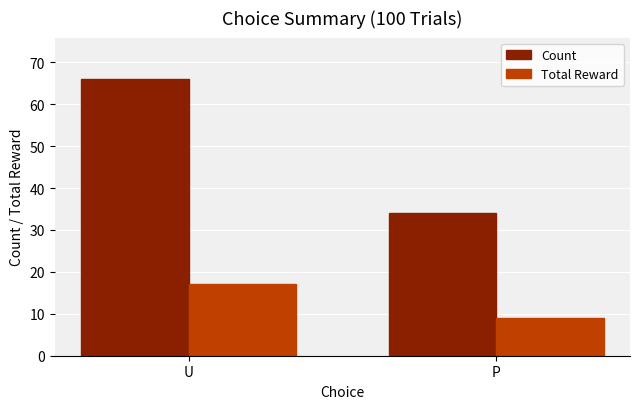

Which series has the widest spread of values?

Count